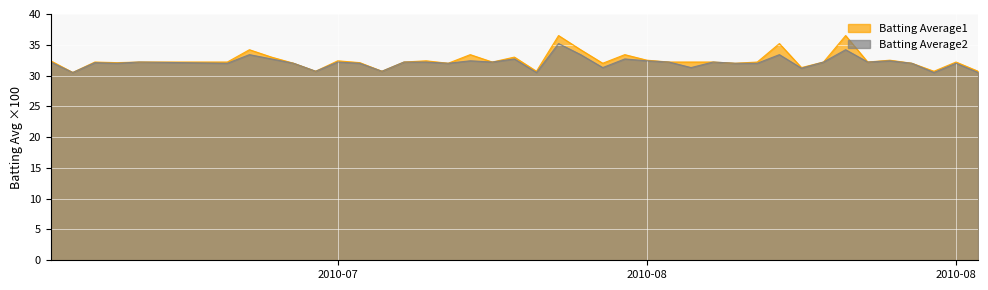

What is the maximum value for Batting Average2?

35.2